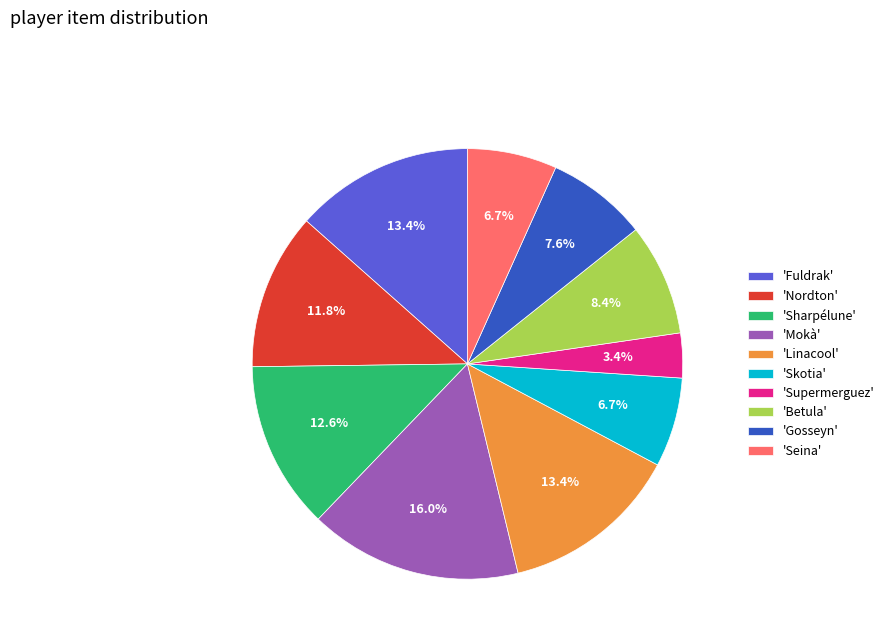

Approximately how many times larger is the value at 'Gosseyn' compared to 'Seina'?

1.1